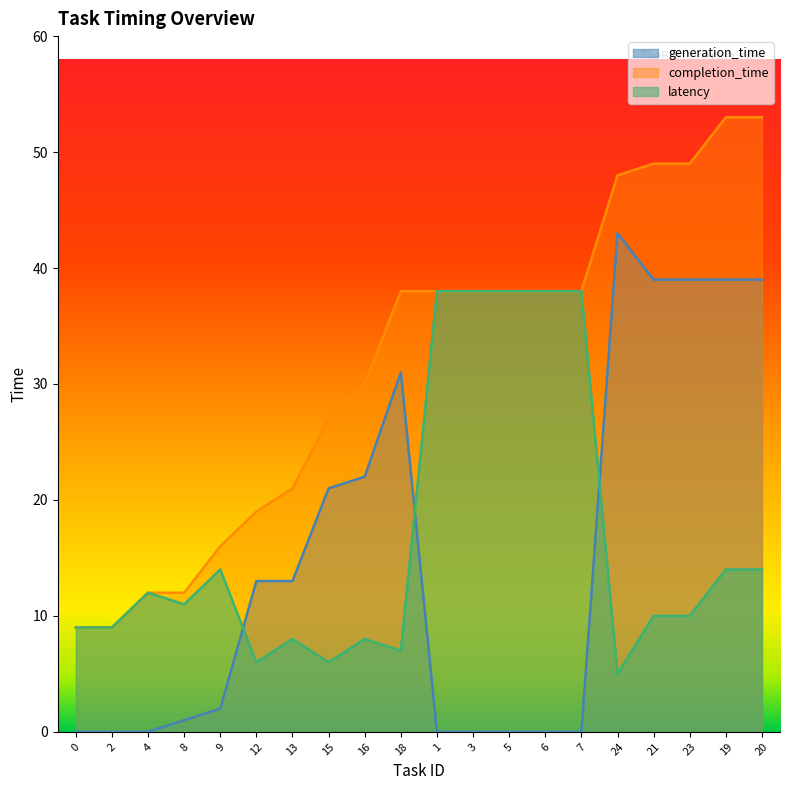

How many series are shown in this chart?

3